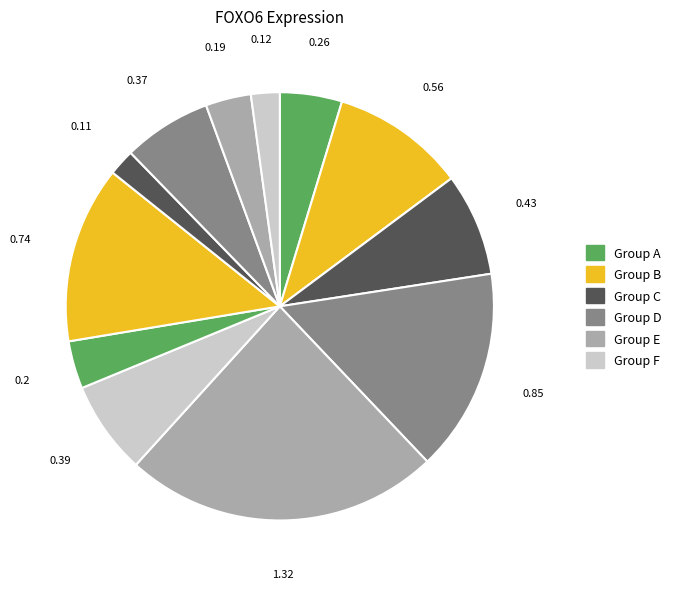

How many segments does this pie chart have?

12